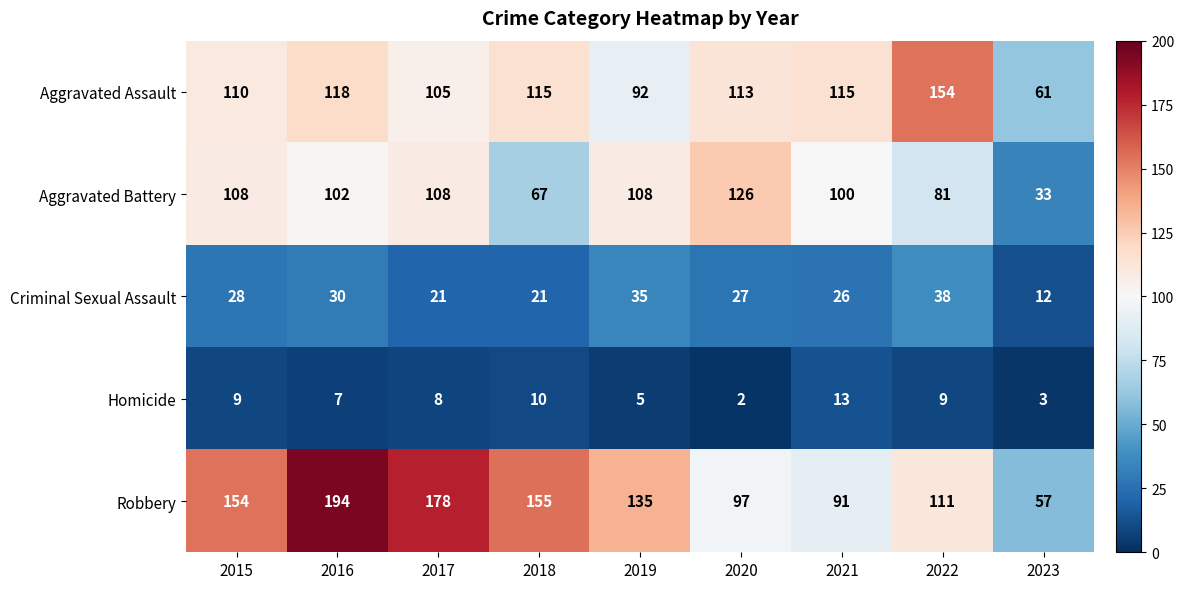

What is the minimum value for Aggravated Assault?

61